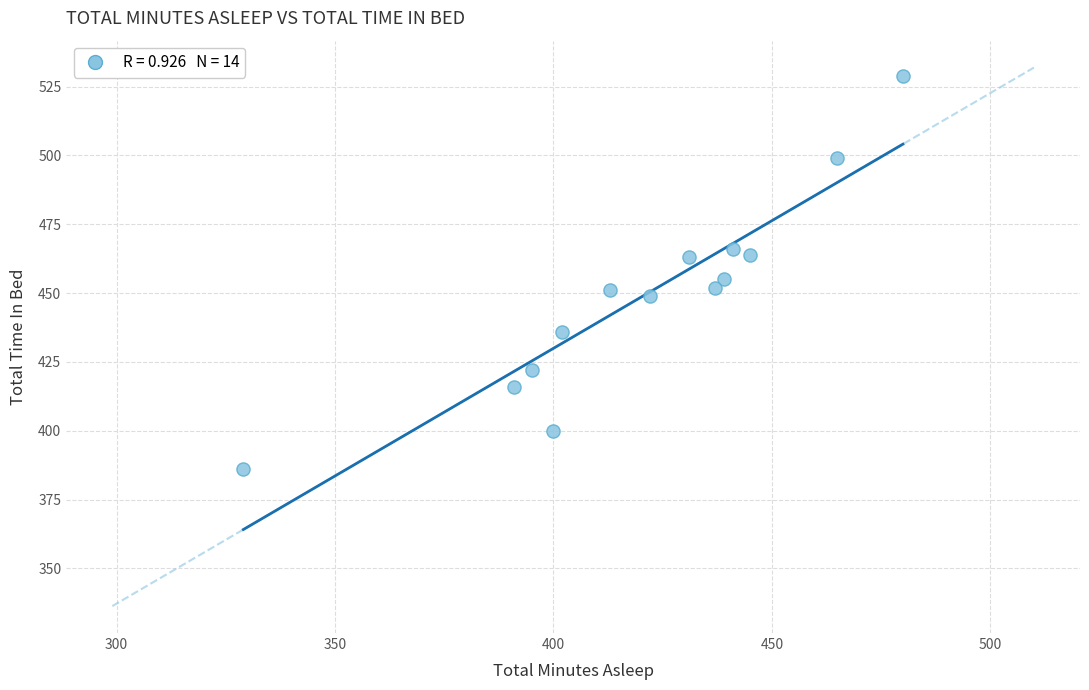

What is the range of X values (max minus min)?

151